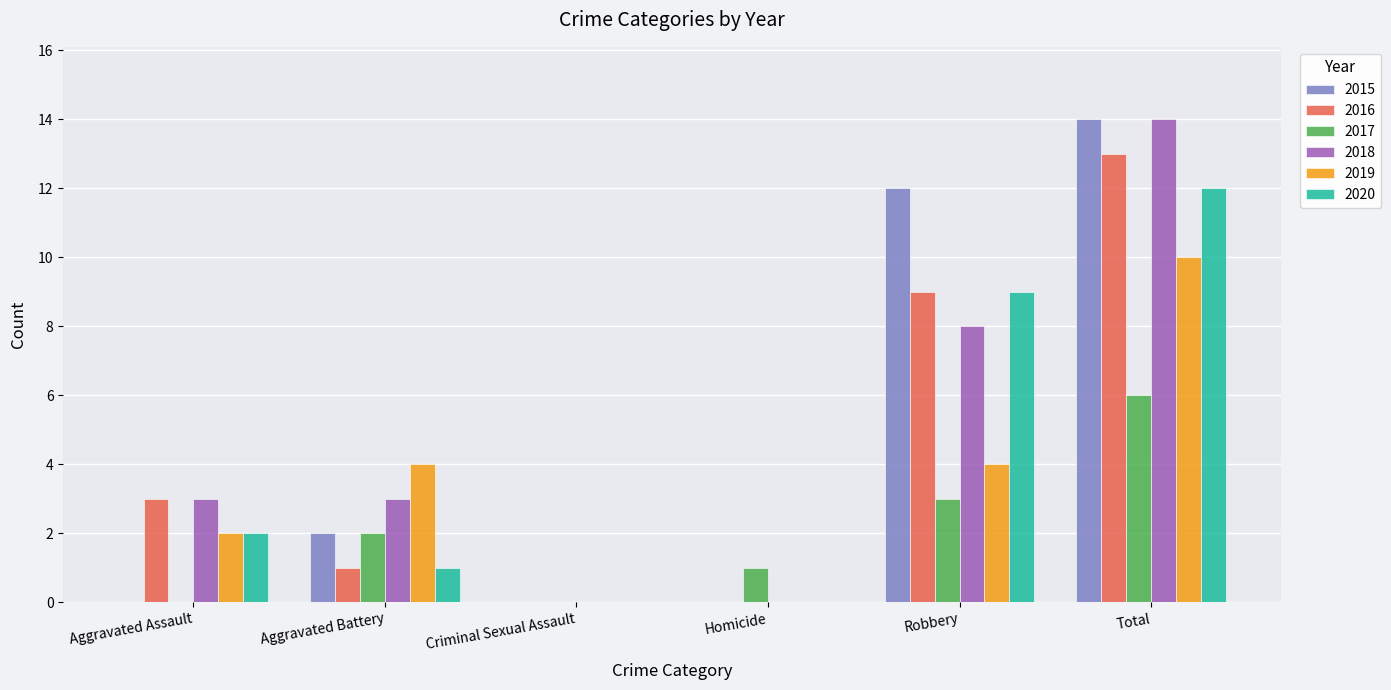

What is the sum of the 2018 values at Homicide and Aggravated Battery?

3